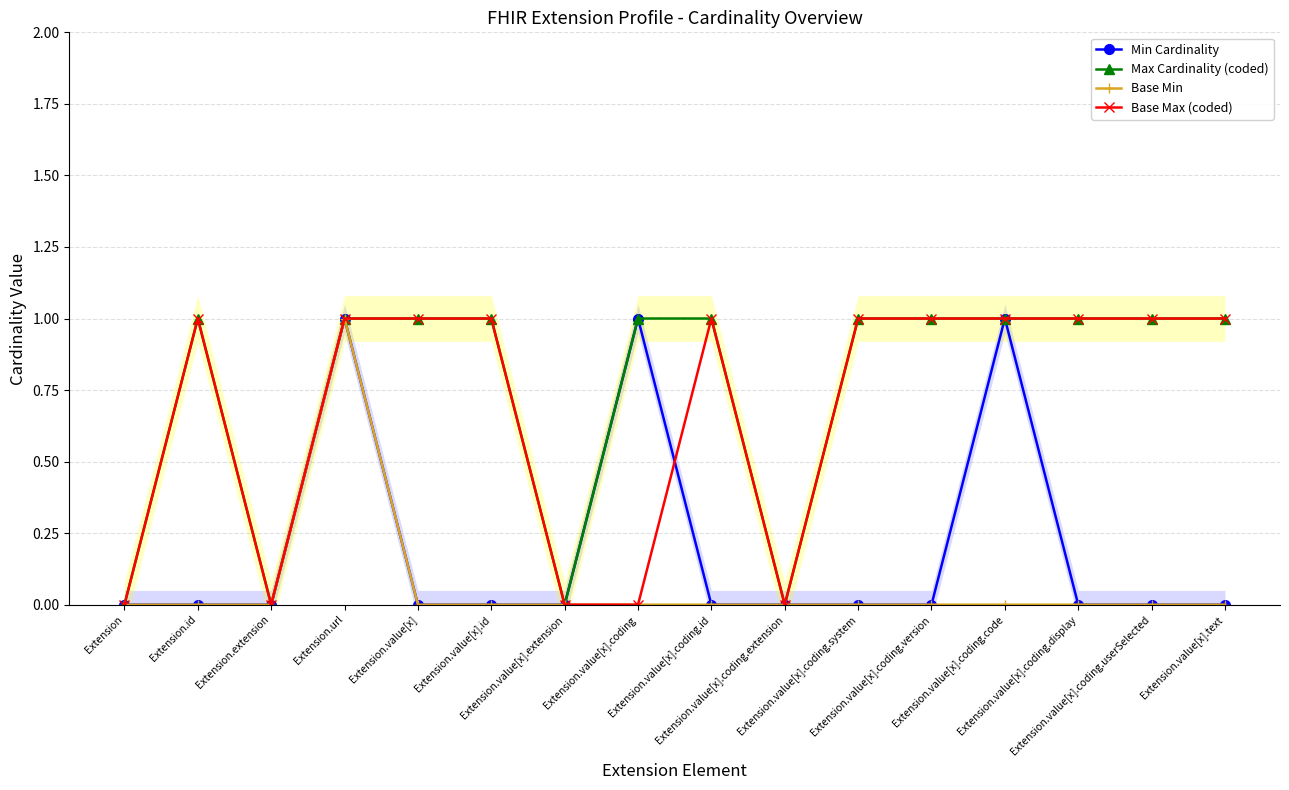

Which category has the highest value across all series?

Extension.url